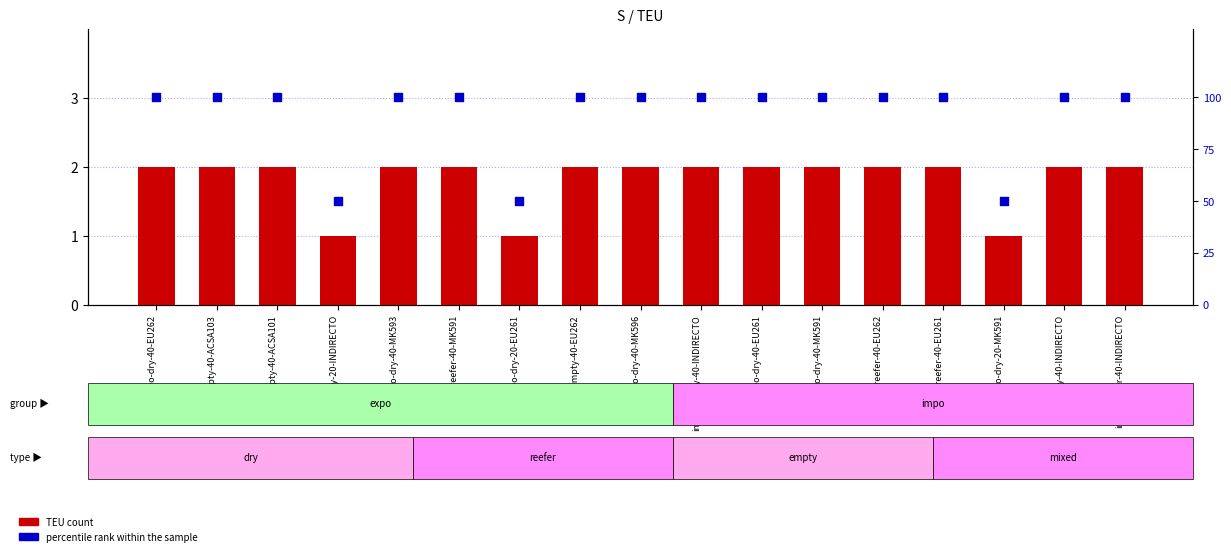

Which series has the largest total across all categories?

percentile rank within the sample